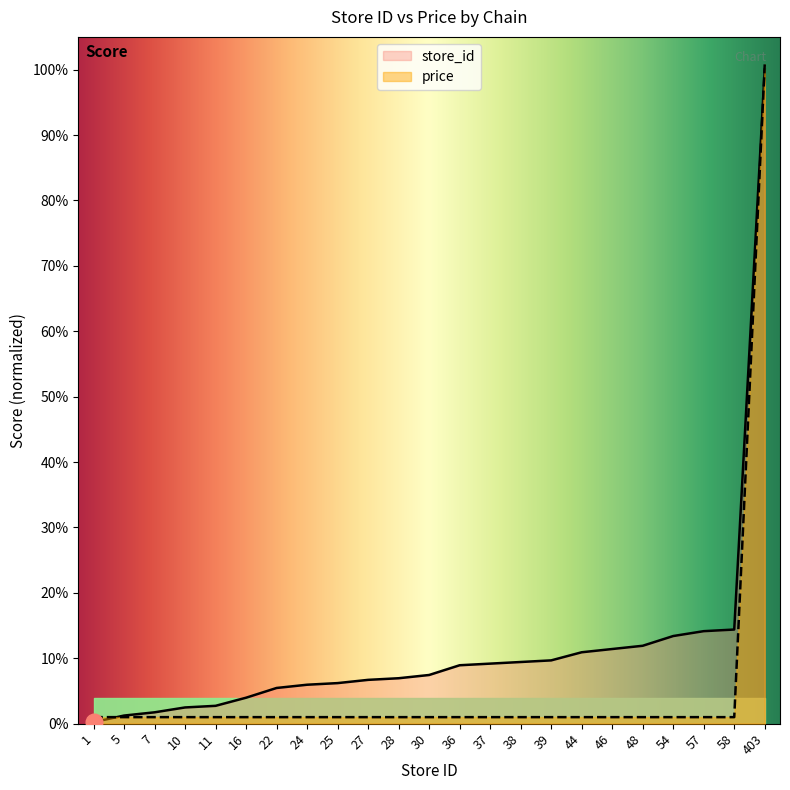

Which category has the lowest value in the store_id series?

1